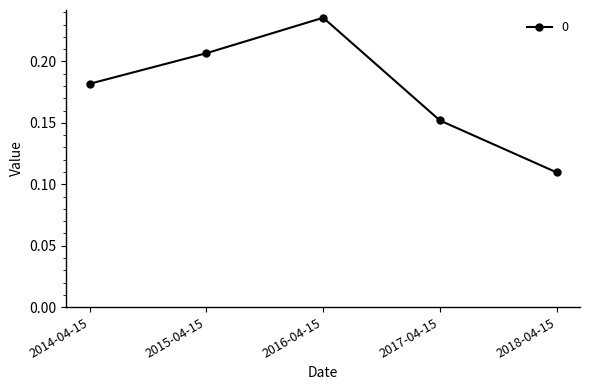

What is the change in value from 2014-04-15 to 2016-04-15?

+0.1